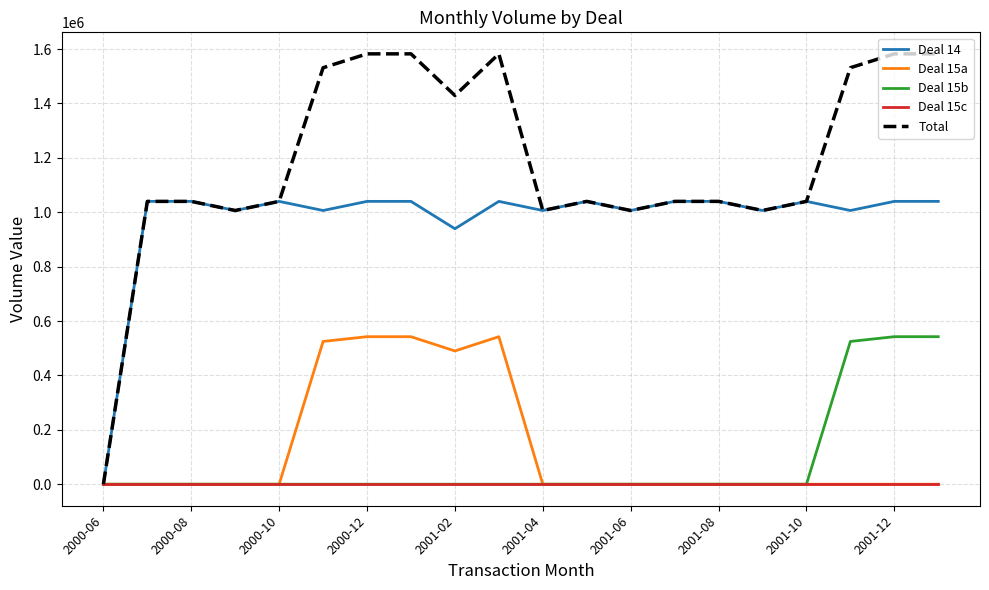

Which series has the largest range (max minus min)?

Total